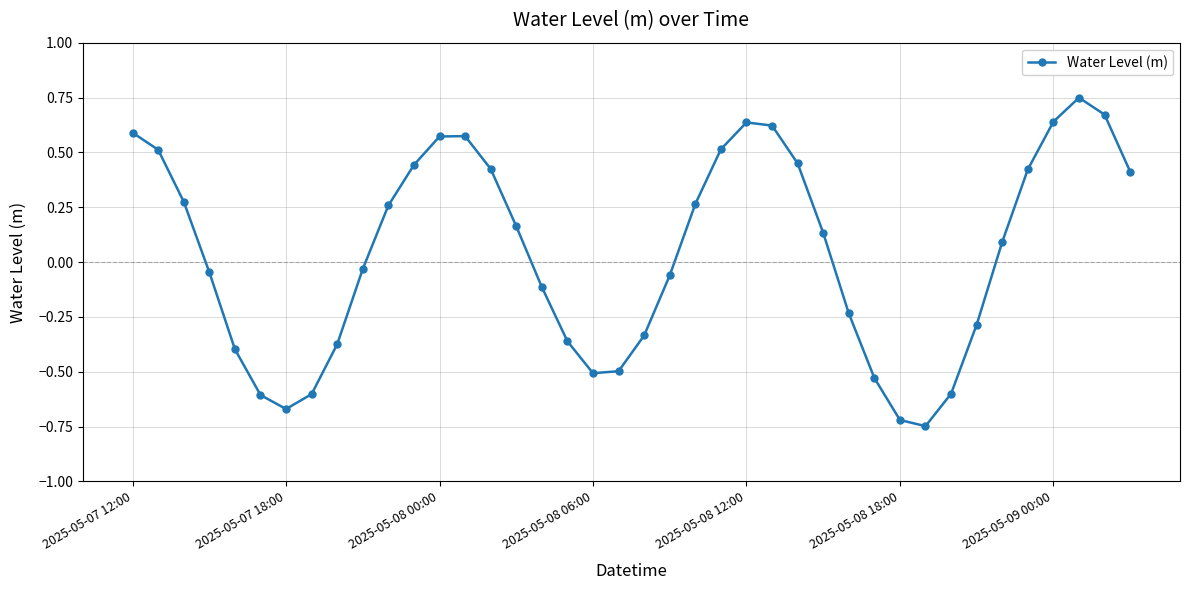

How many interior local valleys (lower than both neighbors) does the data have?

3